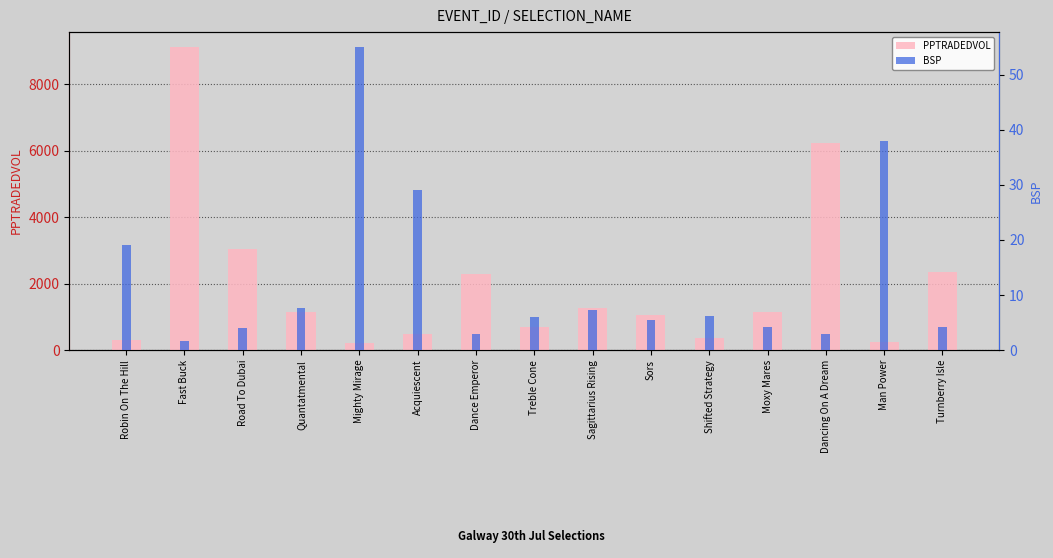

At how many categories does at least one series exceed 6555?

1